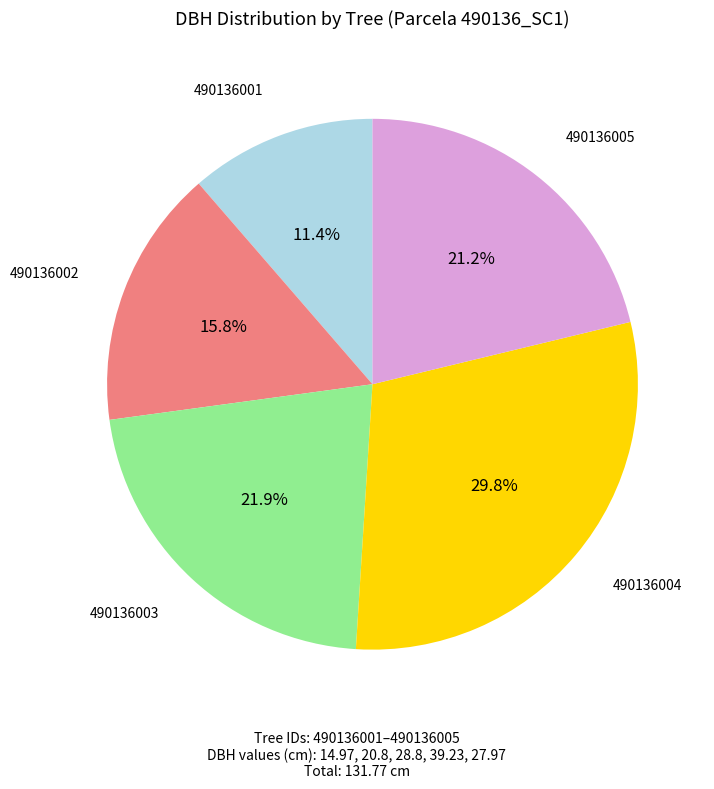

Is there any slice that represents more than half of the pie?

No